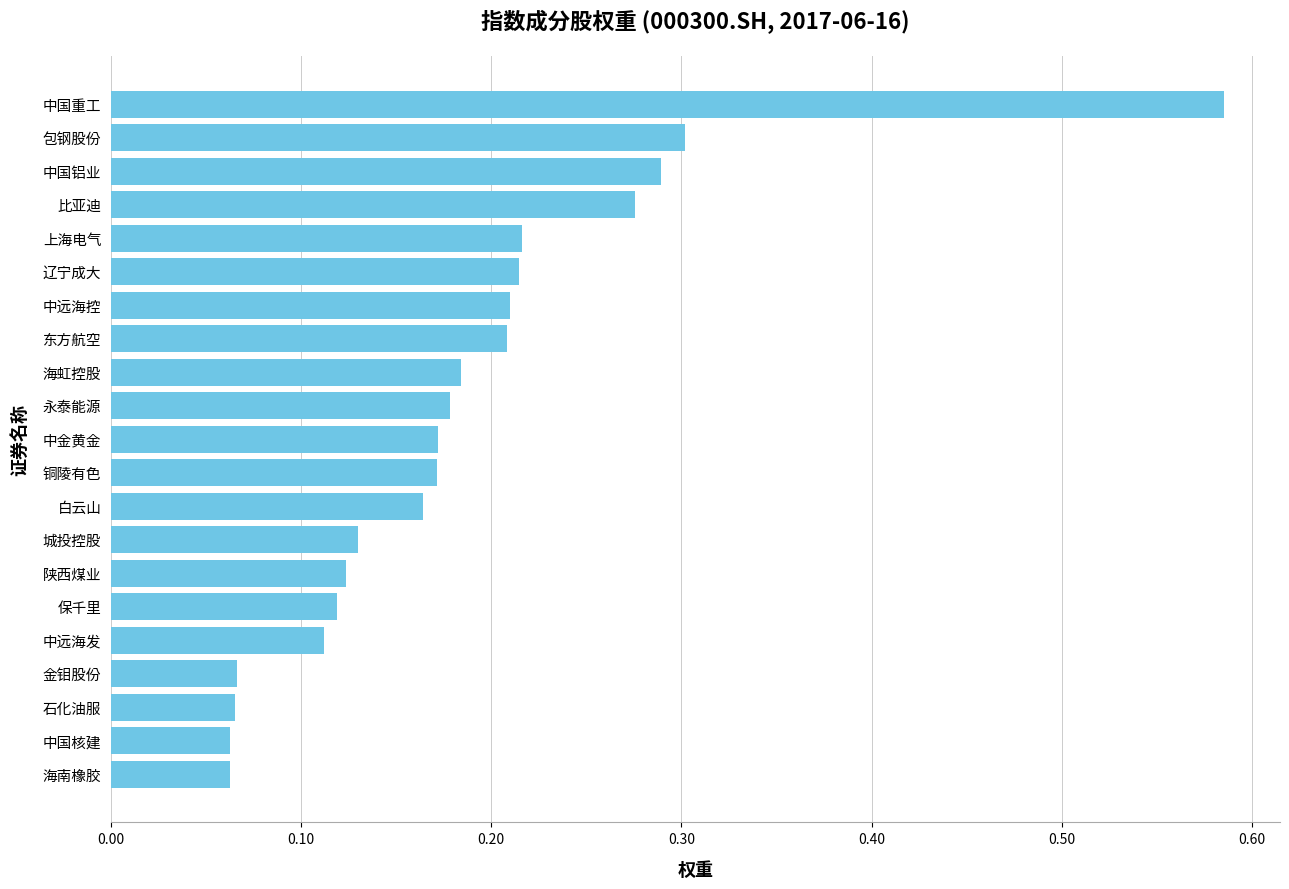

How many data points does each series have?

21